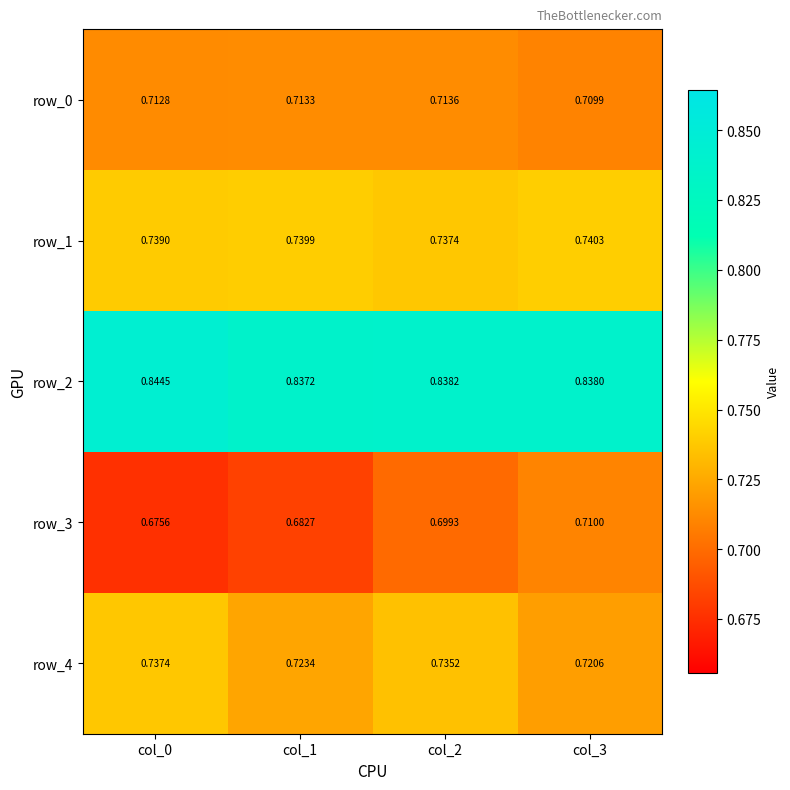

Is the value of row_0 at col_2 greater than the value of row_1 at col_1?

No